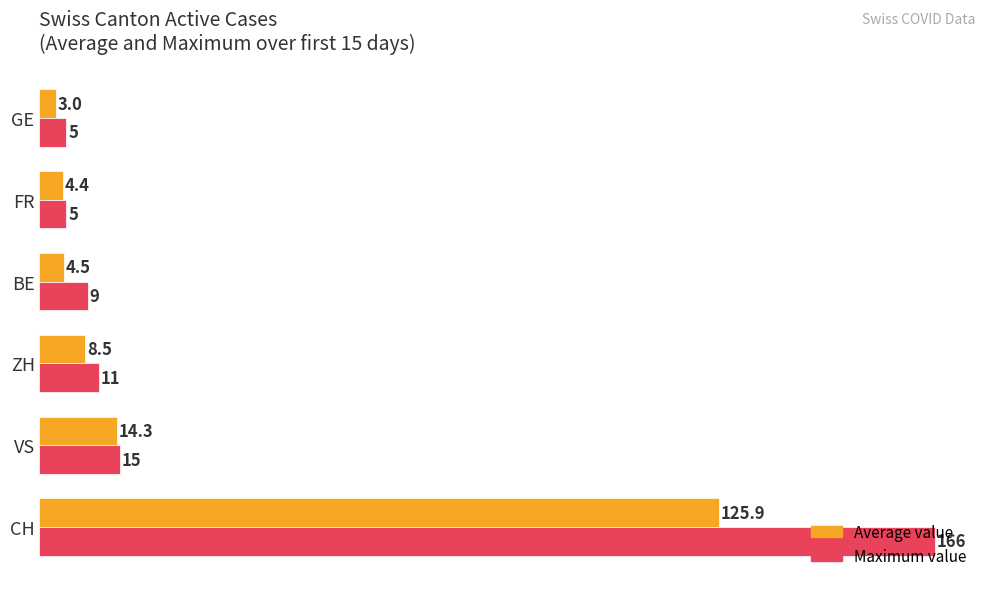

What is the difference between the maximum and minimum values in the Maximum value series?

161.0